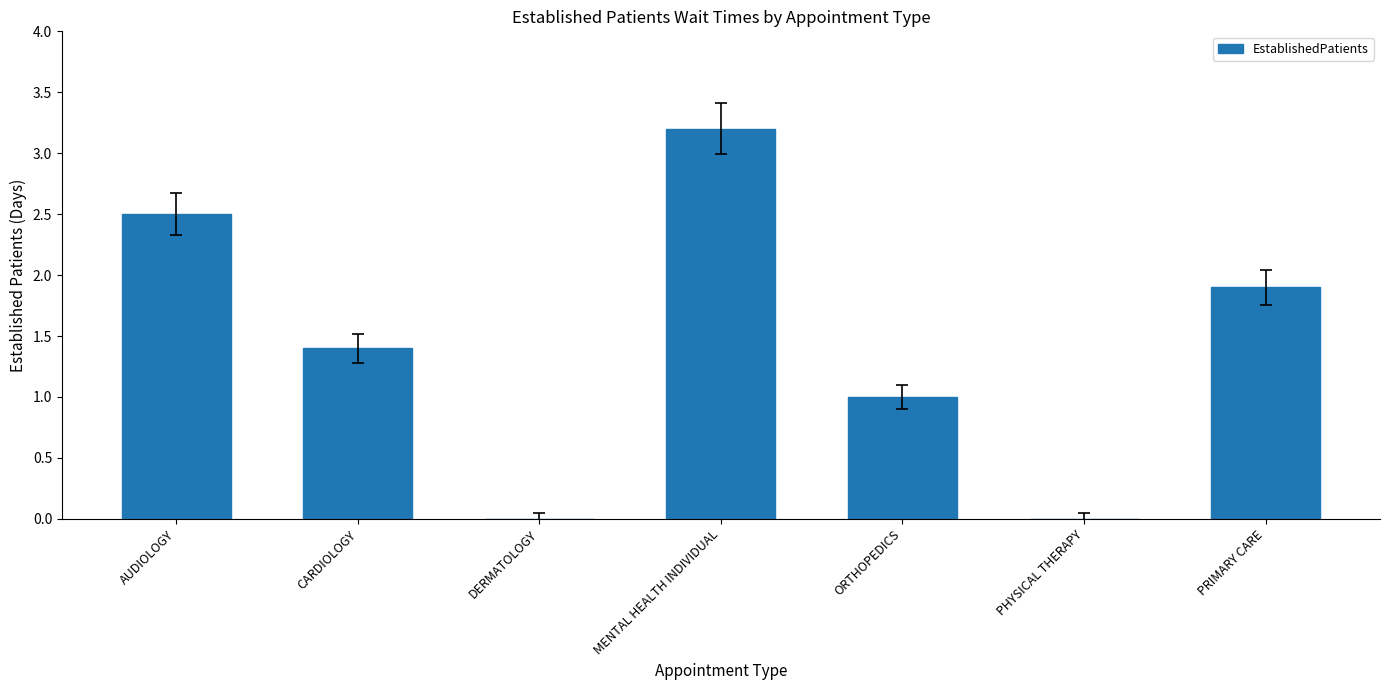

What is the greatest value displayed?

3.2